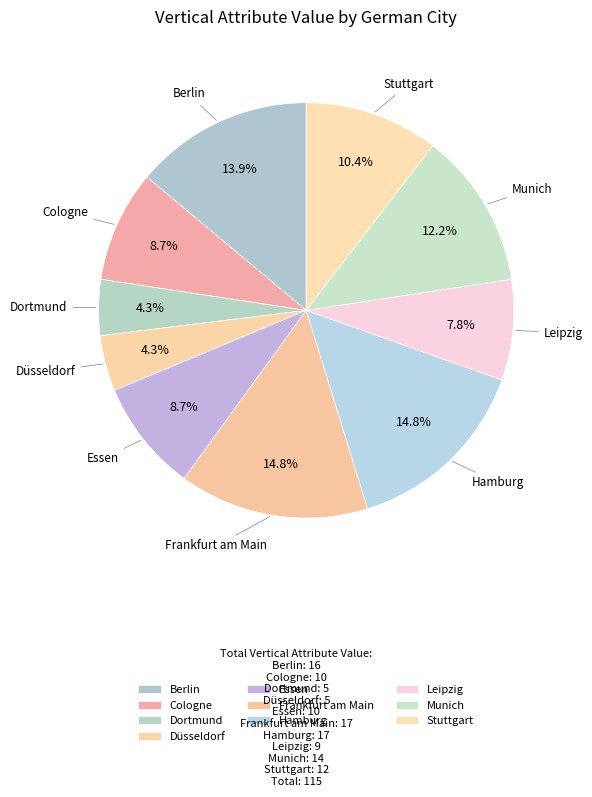

Combined, do Essen and Leipzig account for over 50%?

No